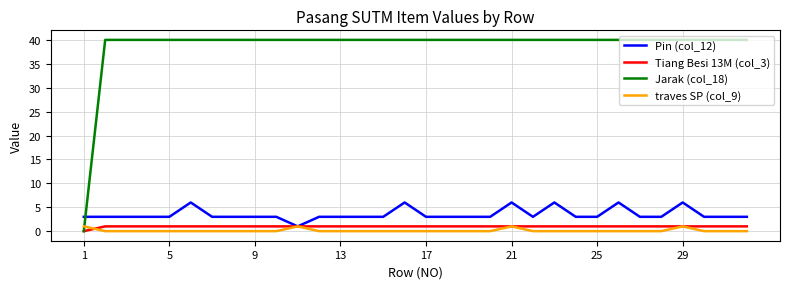

True or false: Pin (col_12) and Jarak (col_18) cross at least once.

True